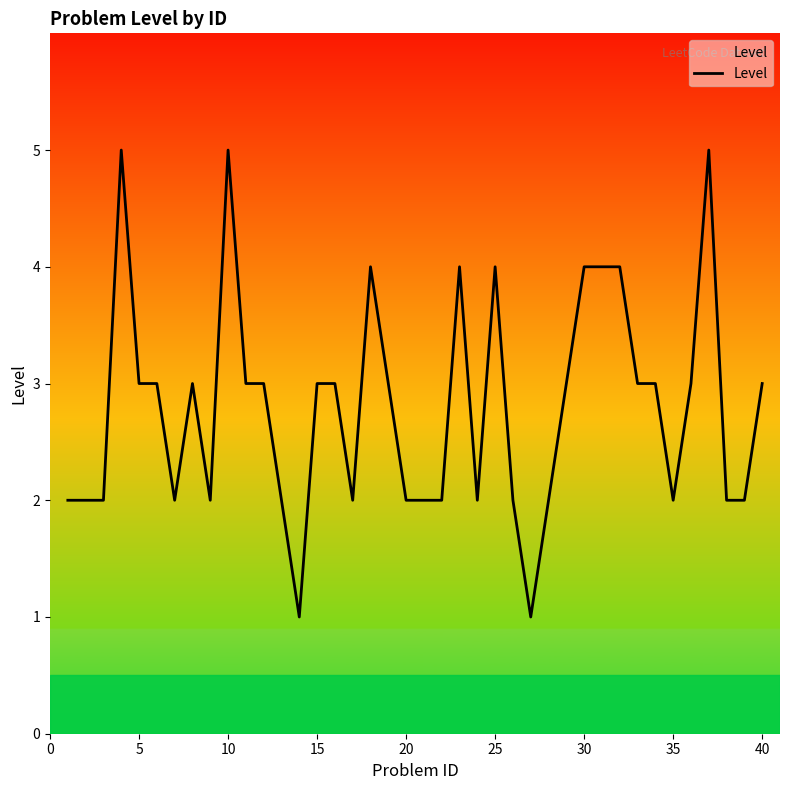

What is the maximum value shown in the chart?

5